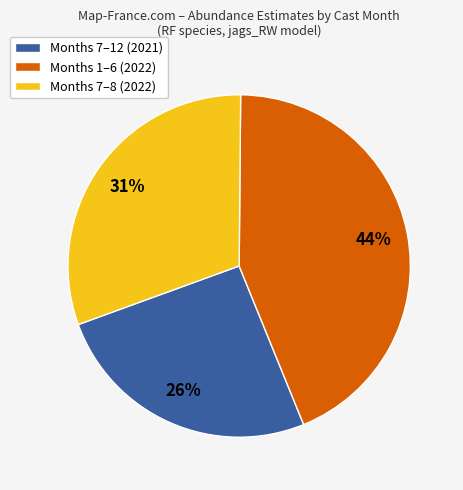

To the nearest percent, what is the difference between the largest and smallest slice percentages?

18%